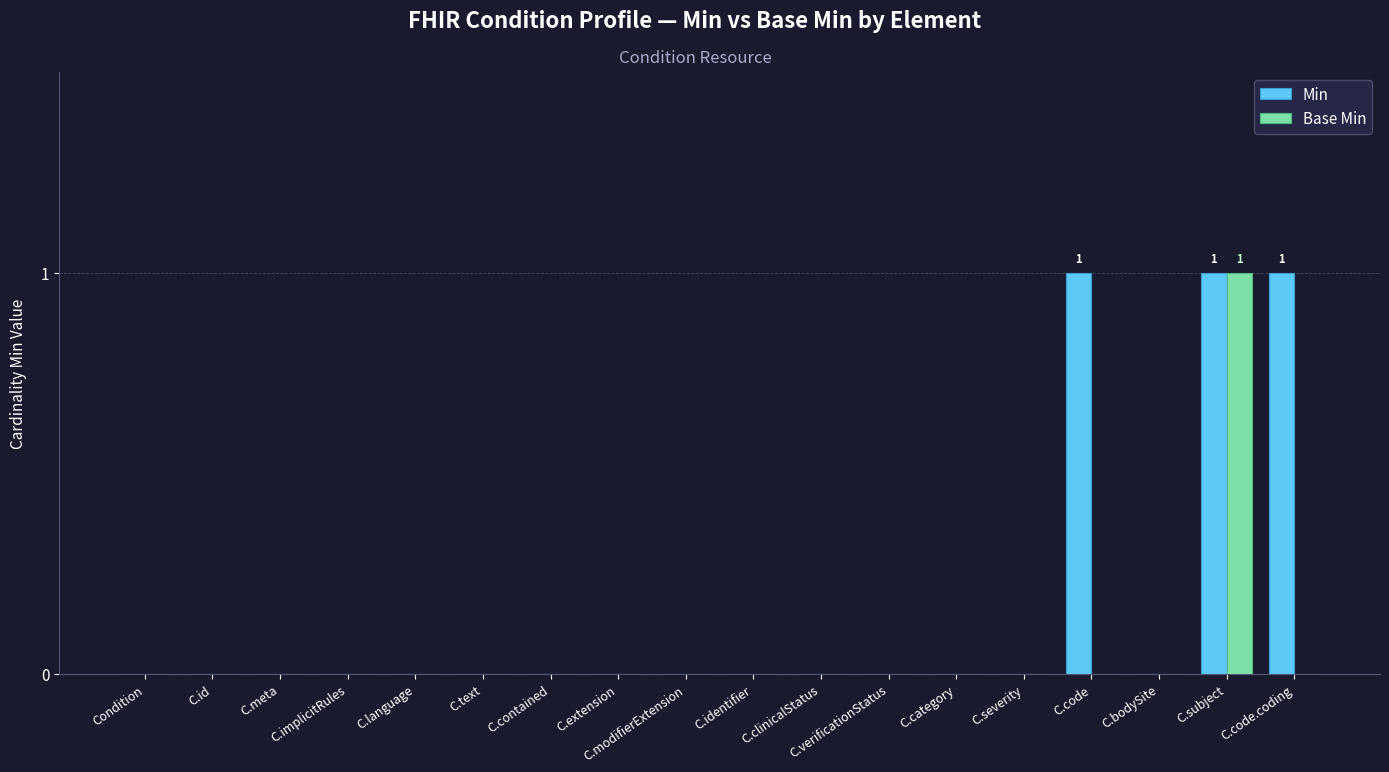

The Base Min series shows -1 at C.clinicalStatus. True or false?

False